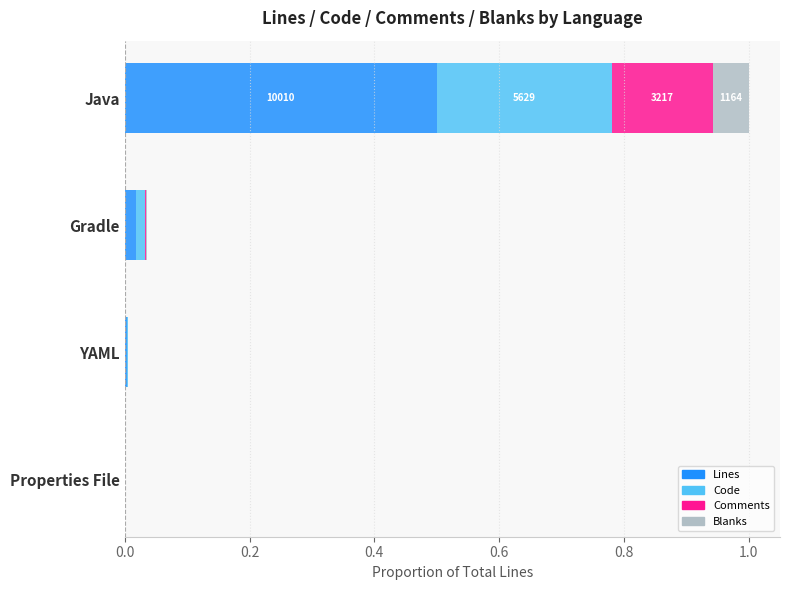

Read the Lines value at Java.

0.5